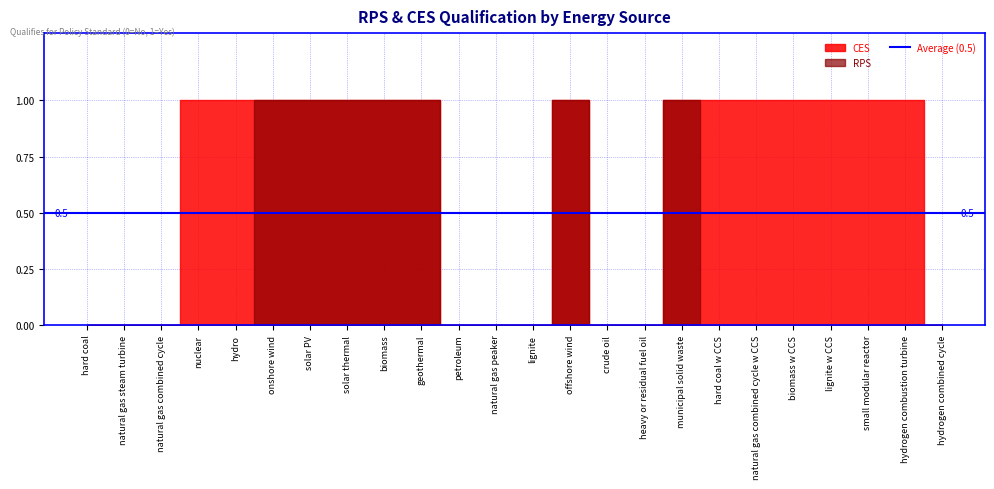

At geothermal, list the series in order from smallest to largest.

RPS, CES